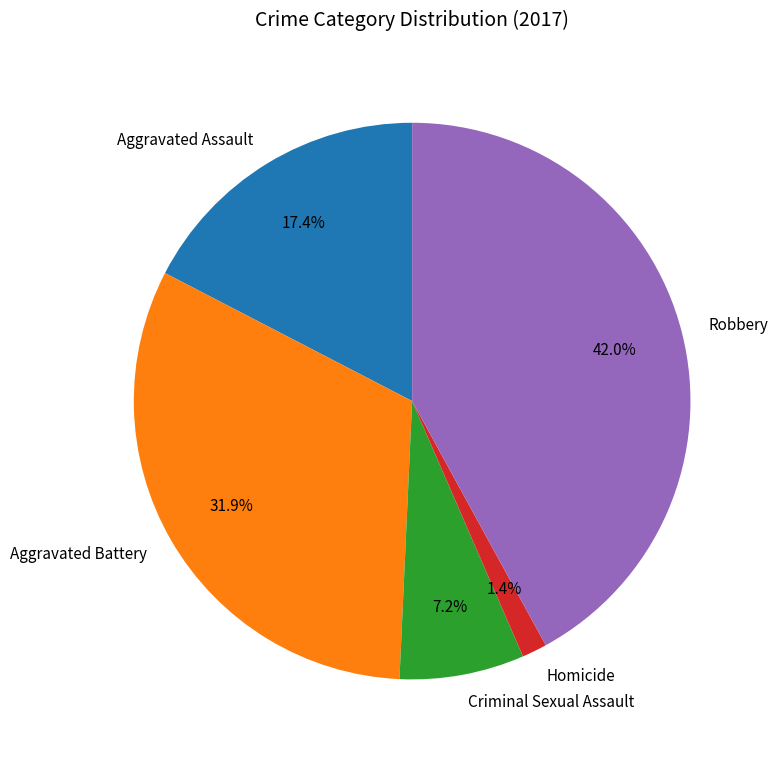

What is the largest slice in the pie chart?

Robbery